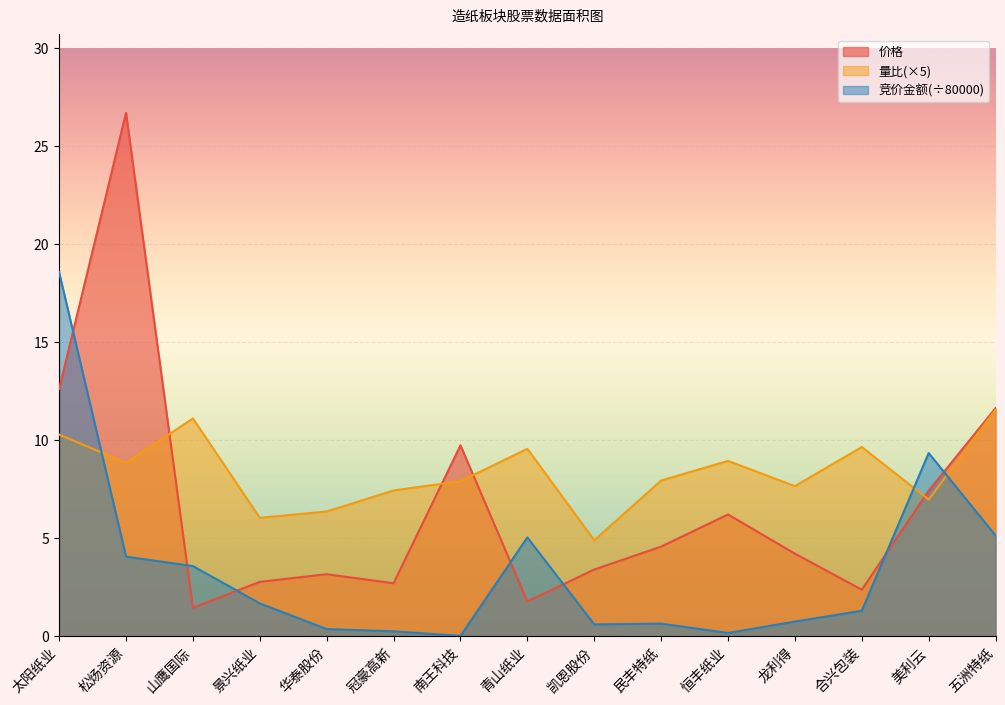

The value of 竞价金额 at 龙利得 is 0.7. True or false?

True